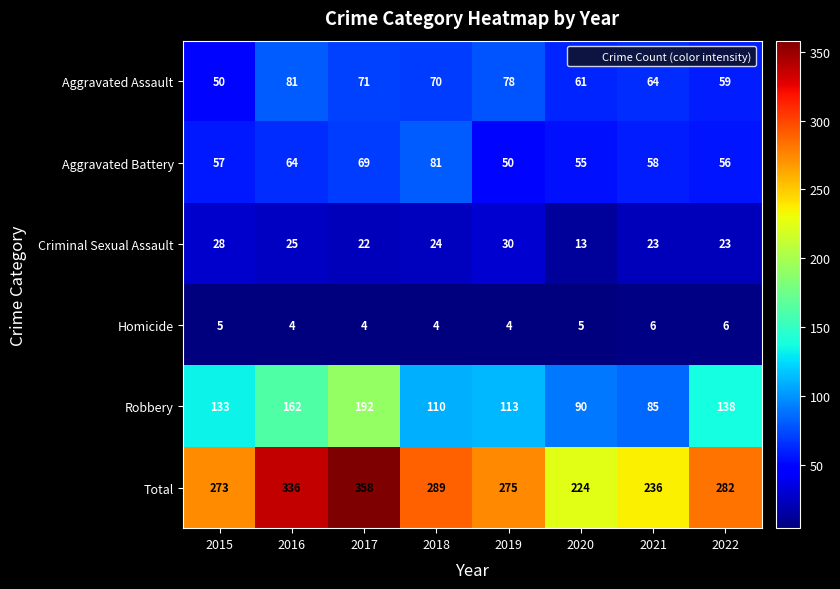

At 2020, list the series in order from largest to smallest.

Total, Robbery, Aggravated Assault, Aggravated Battery, Criminal Sexual Assault, Homicide